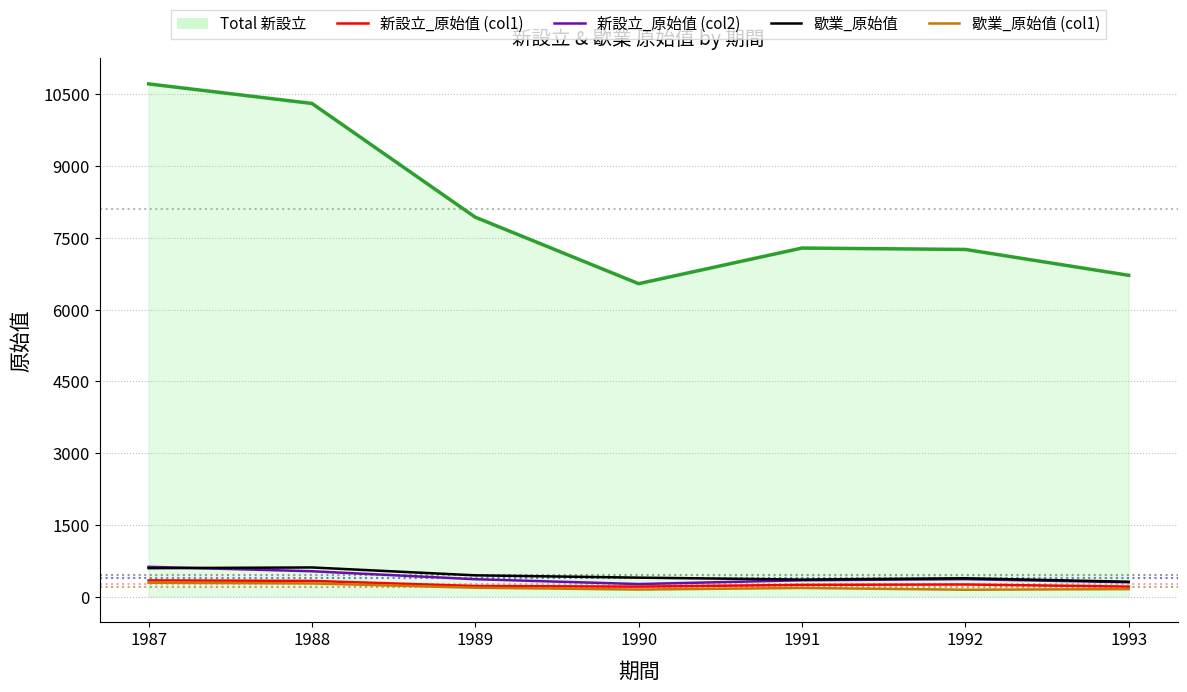

At which category is the sum across all series the highest?

1987